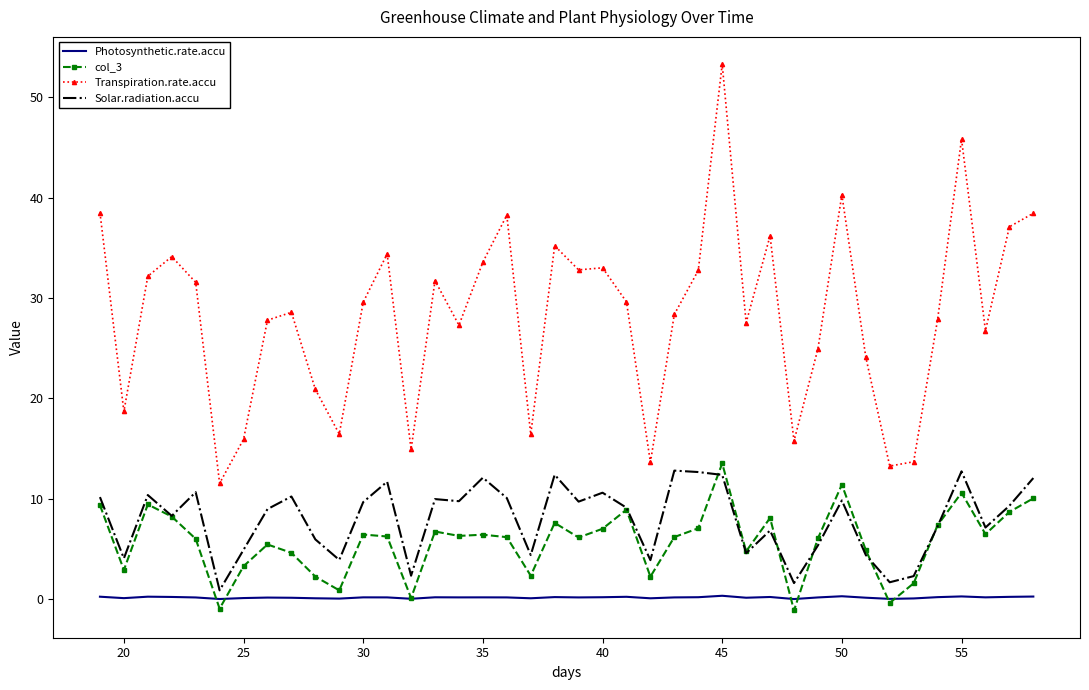

Which series has the widest spread of values?

Transpiration.rate.accu